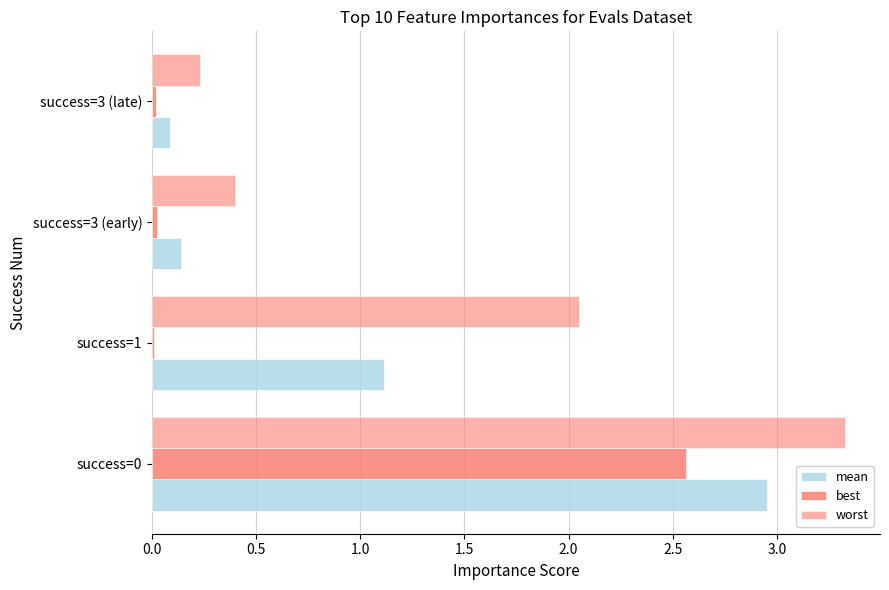

How many data points in worst are above 2?

2